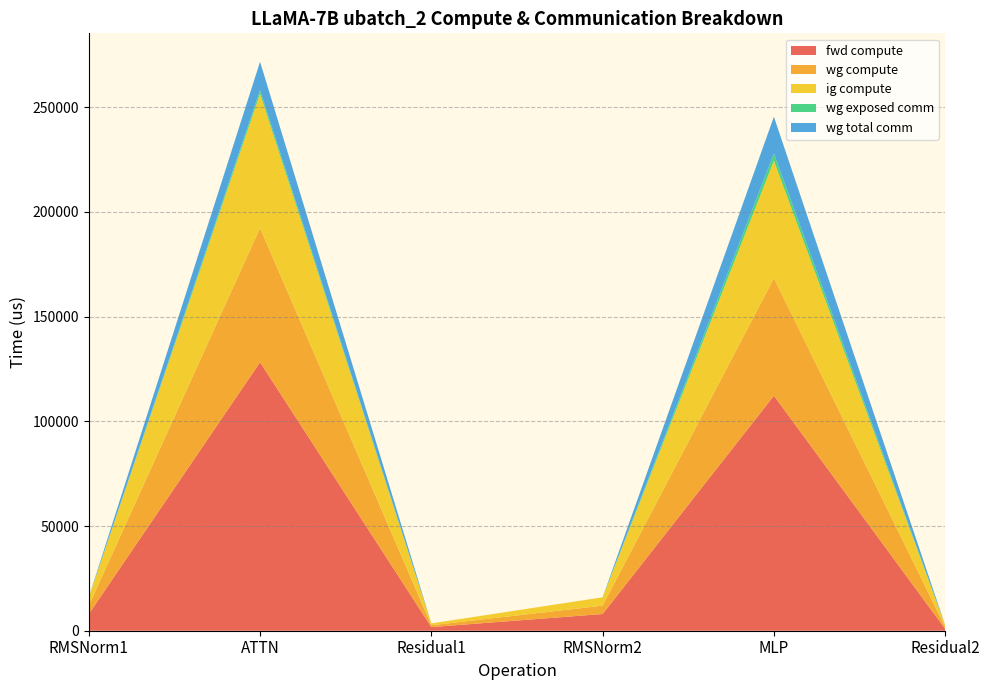

Reading right to left, what are all the values shown in this chart?

fwd compute: Residual2=871.6	MLP=112233.6	RMSNorm2=7982.3	Residual1=1743.2	ATTN=128221.2	RMSNorm1=7982.3
wg compute: Residual2=871.6	MLP=56116.8	RMSNorm2=3991.1	Residual1=871.6	ATTN=64110.6	RMSNorm1=3991.1
ig compute: Residual2=871.6	MLP=56116.8	RMSNorm2=3991.1	Residual1=871.6	ATTN=64110.6	RMSNorm1=3991.1
wg exposed comm: Residual2=0.0	MLP=3432.8	RMSNorm2=0.0	Residual1=0.0	ATTN=1653.1	RMSNorm1=0.0
wg total comm: Residual2=0.0	MLP=17550.6	RMSNorm2=0.0	Residual1=0.0	ATTN=13591.5	RMSNorm1=0.0